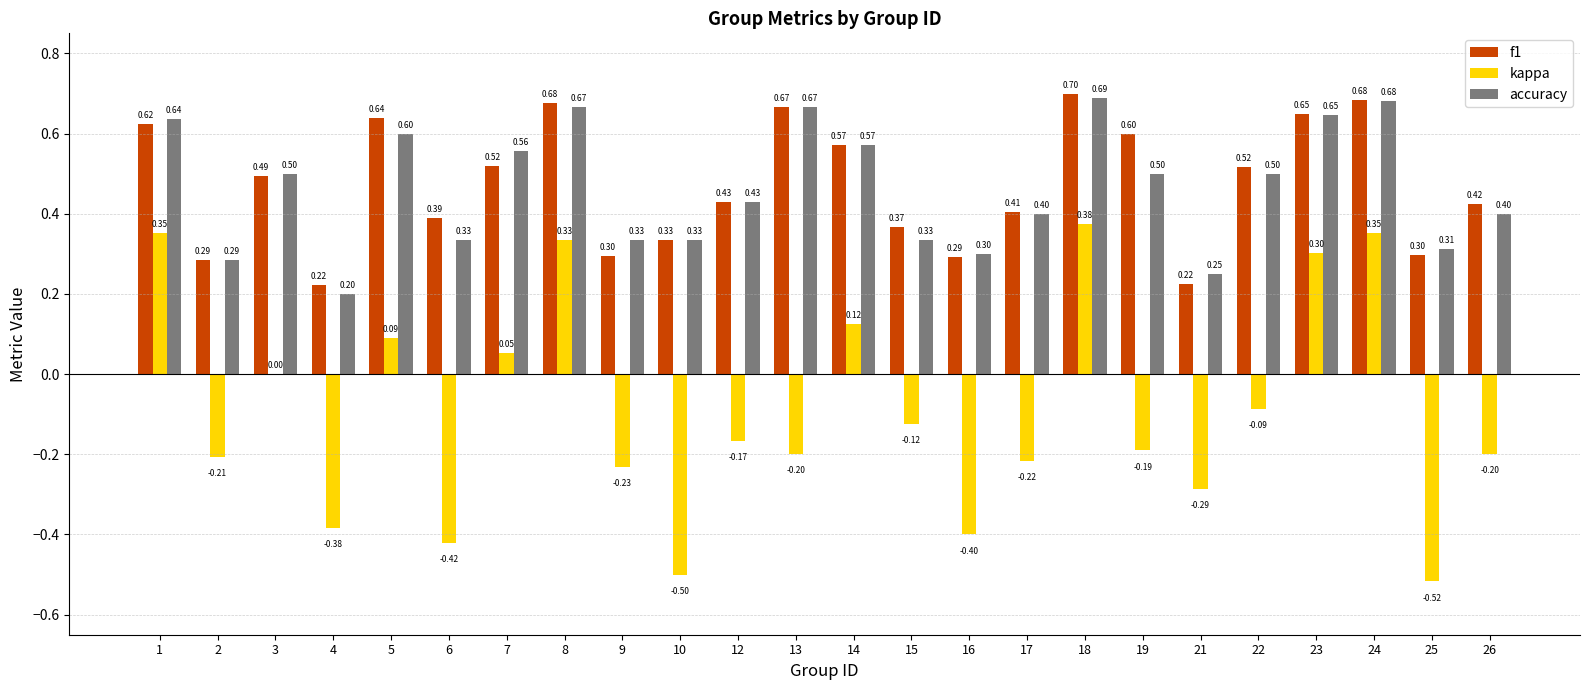

What is the total value across all series at 13?

1.1